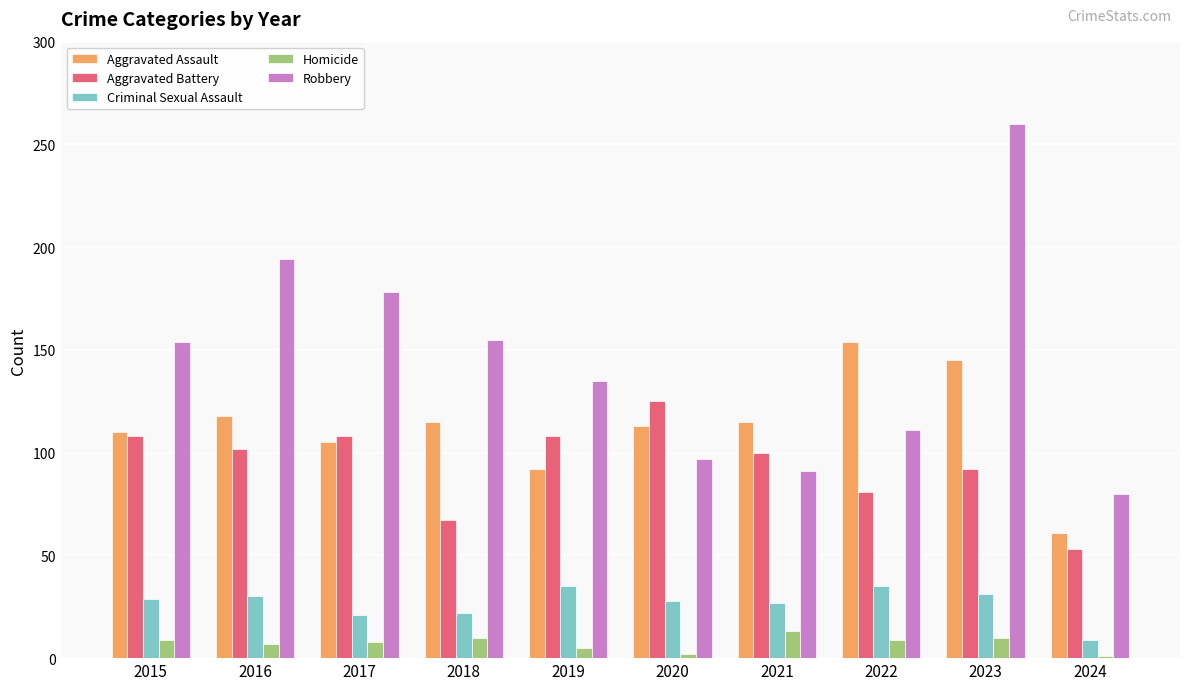

Does the chart contain stacked bars?

No